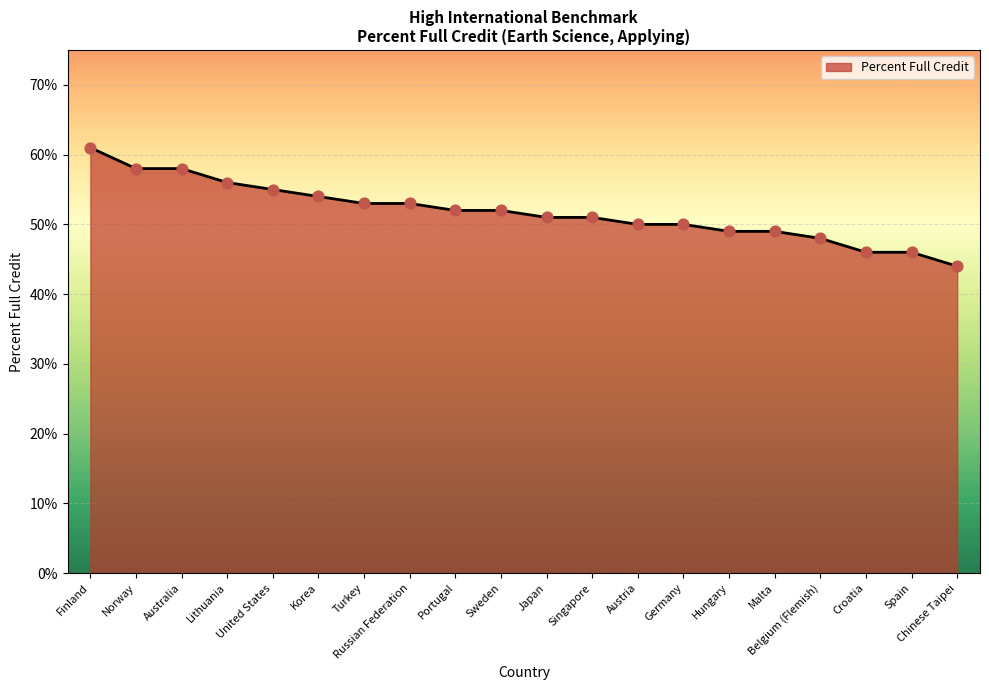

What is the change in value from Finland to Belgium (Flemish)?

-13